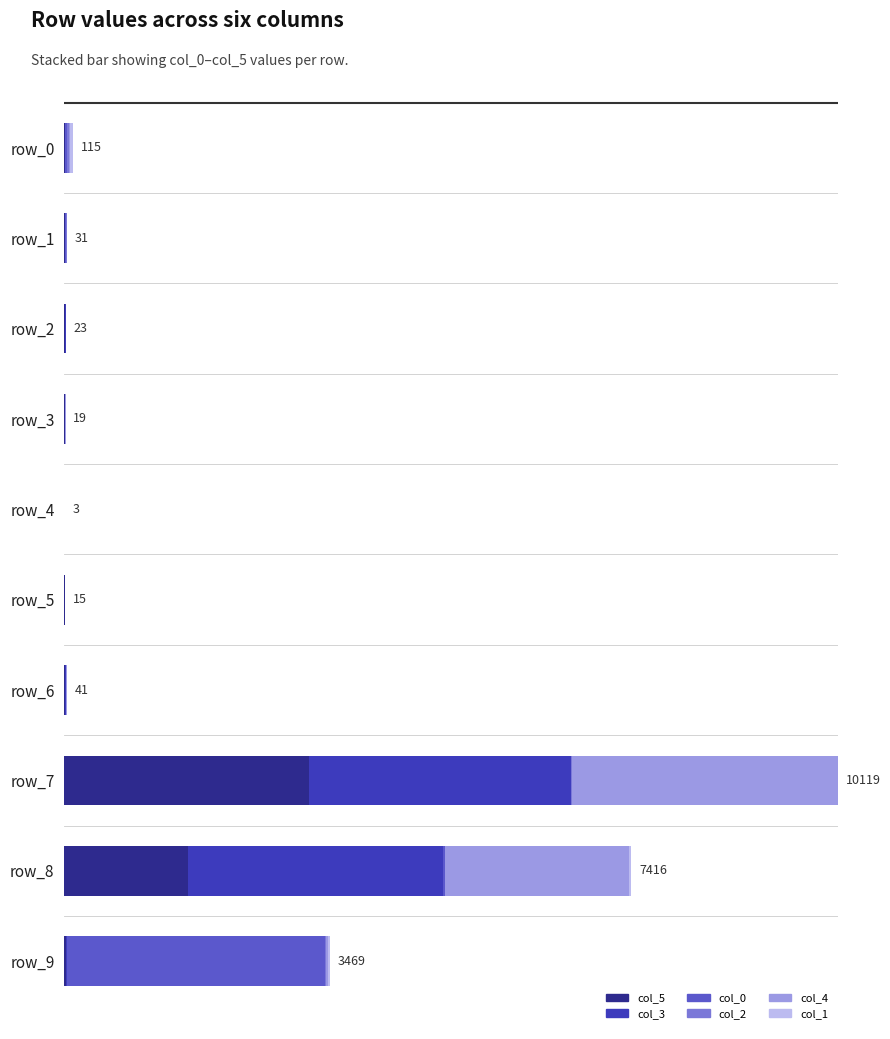

Reading right to left, transcribe all the data shown in this chart.

col_5: 23	1618	3202	5	4	1	10	6	14	4
col_3: 17	3328	3427	16	0	0	2	15	0	6
col_0: 3373	36	0	4	0	0	0	2	3	20
col_2: 7	0	6	0	10	2	0	0	13	38
col_4: 28	2398	3484	10	0	0	7	0	0	3
col_1: 21	36	0	6	1	0	0	0	1	44